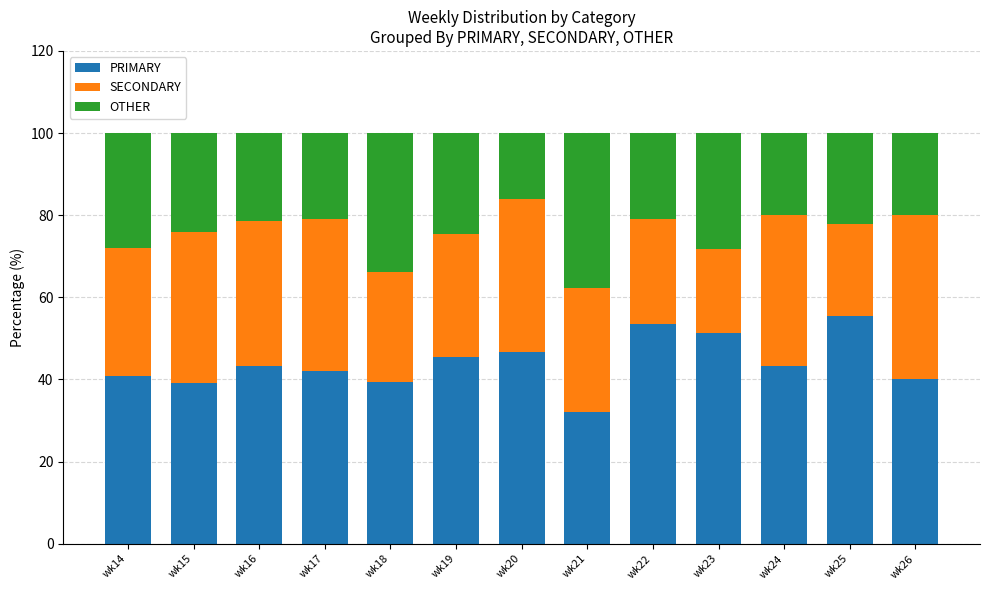

At which label does PRIMARY reach its minimum?

wk21